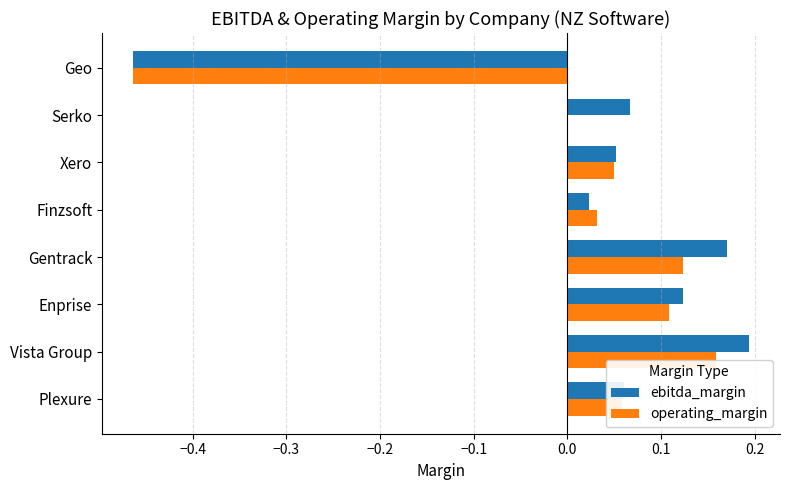

How many values in operating_margin are below zero?

1